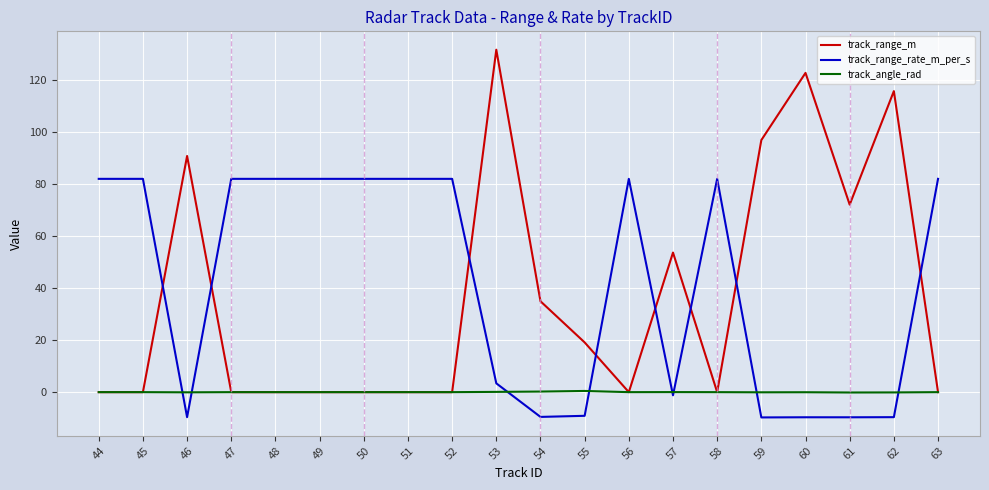

What is the maximum value shown in the chart?

131.5